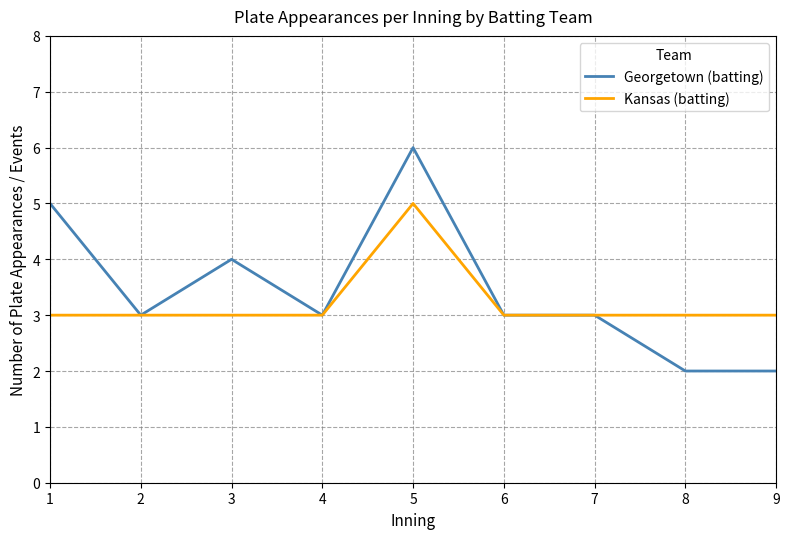

The Georgetown (batting) series shows 1 at 2. True or false?

False